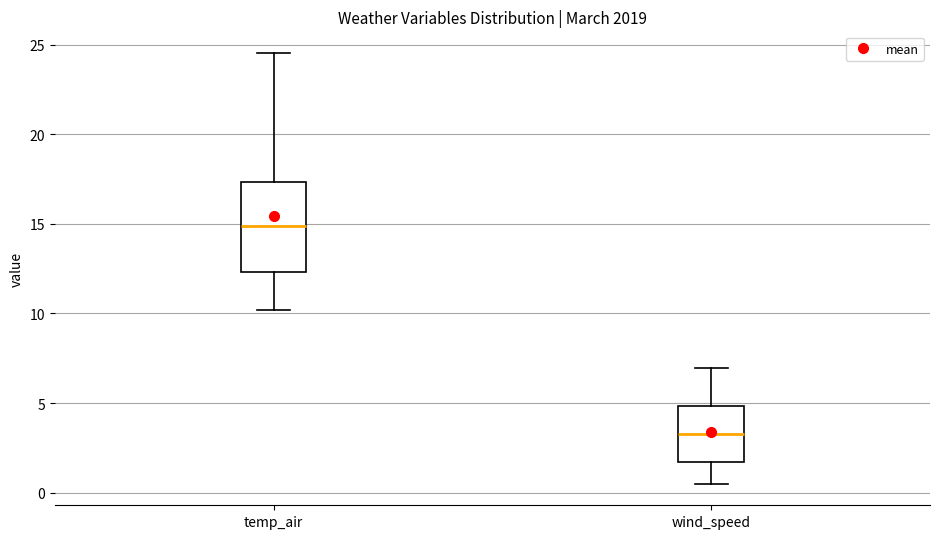

Which box's median line is the highest?

temp_air